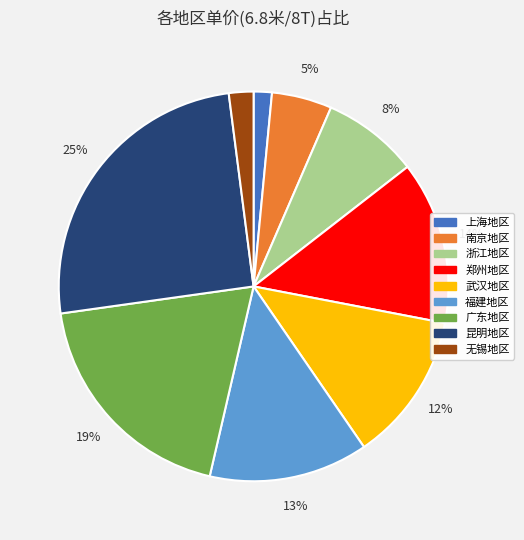

Between 郑州地区 and 武汉地区, which is larger?

郑州地区